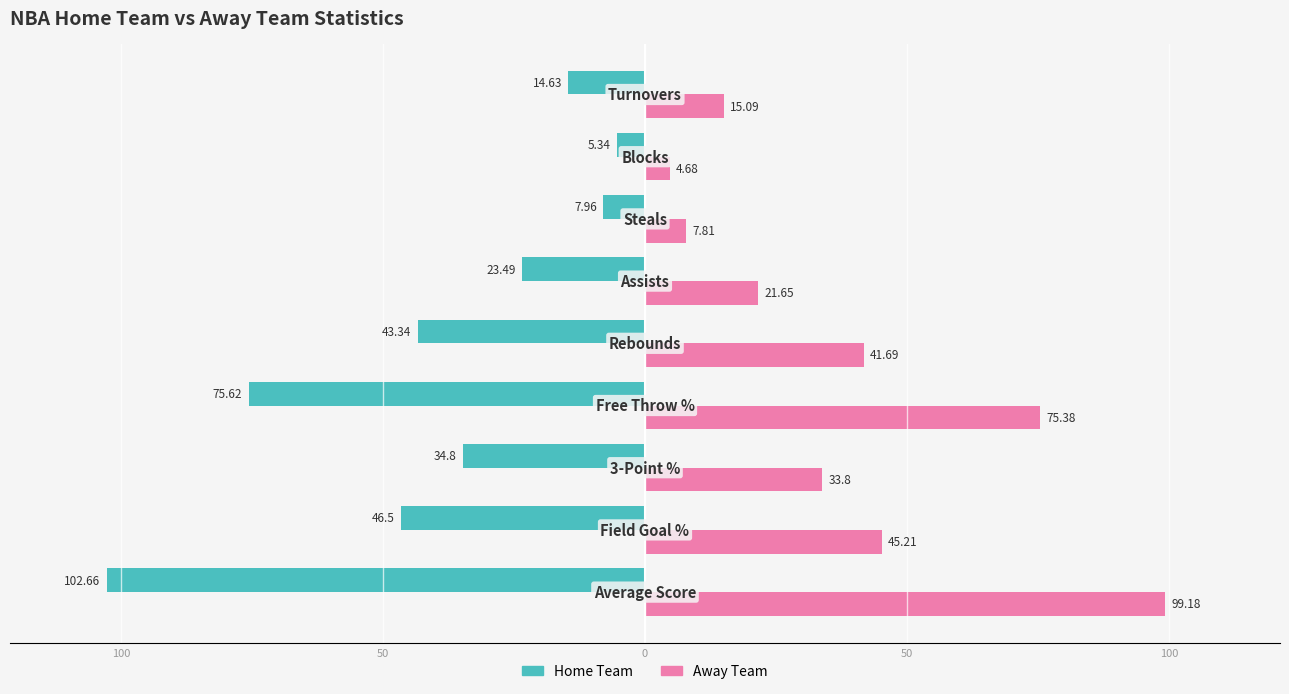

Reading left to right, what are all the values shown in this chart?

Home Team: -102.7	-46.5	-34.8	-75.6	-43.3	-23.5	-8.0	-5.3	-14.6
Away Team: 99.2	45.2	33.8	75.4	41.7	21.6	7.8	4.7	15.1